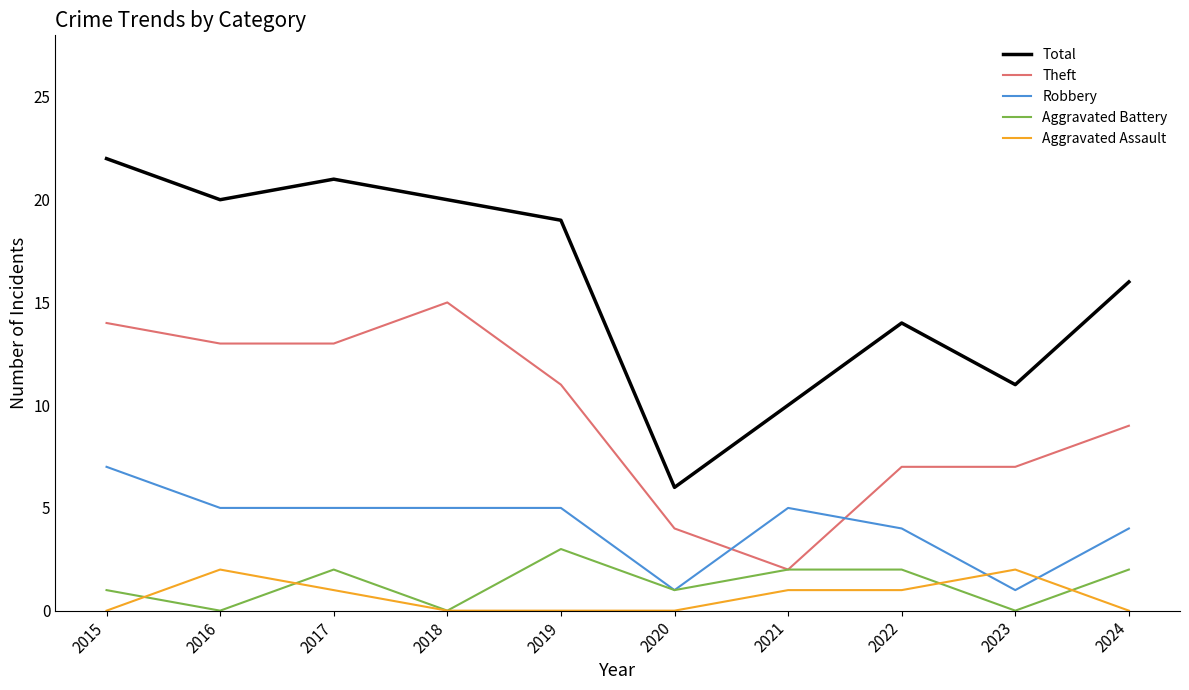

Reading left to right, what are all the values shown in this chart?

Total: 22	20	21	20	19	6	10	14	11	16
Theft: 14	13	13	15	11	4	2	7	7	9
Robbery: 7	5	5	5	5	1	5	4	1	4
Aggravated Battery: 1	0	2	0	3	1	2	2	0	2
Aggravated Assault: 0	2	1	0	0	0	1	1	2	0